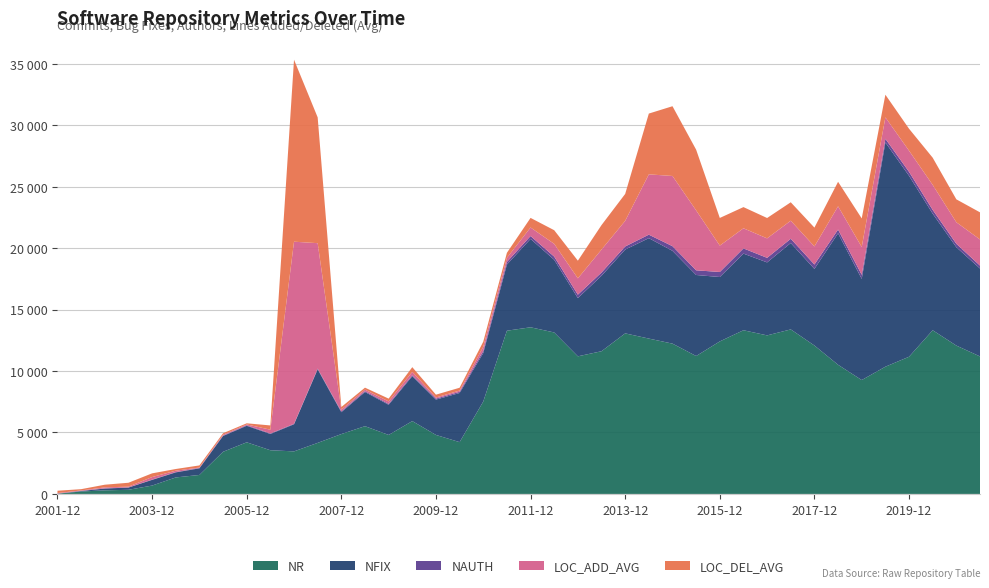

Reading right to left, list all the values displayed in this chart.

NR: 2021-06=11189	2020-12=12070	2020-06=13319	2019-12=11162	2019-06=10352	2018-12=9266	2018-06=10508	2017-12=12077	2017-06=13387	2016-12=12901	2016-06=13318	2015-12=12410	2015-06=11221	2014-12=12230	2014-06=12641	2013-12=13065	2013-06=11611	2012-12=11197	2012-06=13138	2011-12=13559	2011-06=13281	2010-12=7517	2010-06=4214	2009-12=4800	2009-06=5926	2008-12=4799	2008-06=5513	2007-12=4871	2007-06=4153	2006-12=3462	2006-06=3555	2005-12=4200	2005-06=3429	2004-12=1543	2004-06=1342	2003-12=680	2003-06=336	2002-12=291	2002-06=196	2001-12=21
NFIX: 2021-06=7153	2020-12=8004	2020-06=9482	2019-12=14723	2019-06=18247	2018-12=8231	2018-06=10701	2017-12=6234	2017-06=7028	2016-12=5938	2016-06=6236	2015-12=5240	2015-06=6594	2014-12=7550	2014-06=8171	2013-12=6818	2013-06=6142	2012-12=4738	2012-06=5911	2011-12=7191	2011-06=5382	2010-12=3946	2010-06=3998	2009-12=2876	2009-06=3652	2008-12=2456	2008-06=2781	2007-12=1779	2007-06=5984	2006-12=2204	2006-06=1322	2005-12=1343	2005-06=1284	2004-12=539	2004-06=411	2003-12=462	2003-06=180	2002-12=148	2002-06=41	2001-12=0
NAUTH: 2021-06=238	2020-12=279	2020-06=312	2019-12=324	2019-06=300	2018-12=334	2018-06=303	2017-12=356	2017-06=348	2016-12=371	2016-06=425	2015-12=409	2015-06=381	2014-12=379	2014-06=284	2013-12=252	2013-06=265	2012-12=279	2012-06=259	2011-12=235	2011-06=215	2010-12=168	2010-06=94	2009-12=80	2009-06=81	2008-12=72	2008-06=66	2007-12=71	2007-06=61	2006-12=40	2006-06=45	2005-12=44	2005-06=34	2004-12=31	2004-06=26	2003-12=22	2003-06=11	2002-12=15	2002-06=10	2001-12=5
LOC_ADD_AVG: 2021-06=2125	2020-12=1753	2020-06=2032	2019-12=1719	2019-06=1743	2018-12=2263	2018-06=1892	2017-12=1471	2017-06=1469	2016-12=1584	2016-06=1636	2015-12=2146	2015-06=4874	2014-12=5712	2014-06=4908	2013-12=2086	2013-06=1866	2012-12=1327	2012-06=1038	2011-12=694	2011-06=333	2010-12=341	2010-06=105	2009-12=92	2009-06=272	2008-12=200	2008-06=128	2007-12=141	2007-06=10207	2006-12=14818	2006-06=304	2005-12=68	2005-06=72	2004-12=35	2004-06=112	2003-12=208	2003-06=66	2002-12=78	2002-06=37	2001-12=46
LOC_DEL_AVG: 2021-06=2208	2020-12=1865	2020-06=2213	2019-12=1788	2019-06=1843	2018-12=2324	2018-06=1994	2017-12=1533	2017-06=1500	2016-12=1658	2016-06=1724	2015-12=2251	2015-06=4941	2014-12=5677	2014-06=4946	2013-12=2191	2013-06=1993	2012-12=1438	2012-06=1112	2011-12=782	2011-06=409	2010-12=415	2010-06=229	2009-12=229	2009-06=384	2008-12=229	2008-06=159	2007-12=210	2007-06=10236	2006-12=14810	2006-06=347	2005-12=92	2005-06=120	2004-12=172	2004-06=137	2003-12=302	2003-06=317	2002-12=218	2002-06=103	2001-12=189